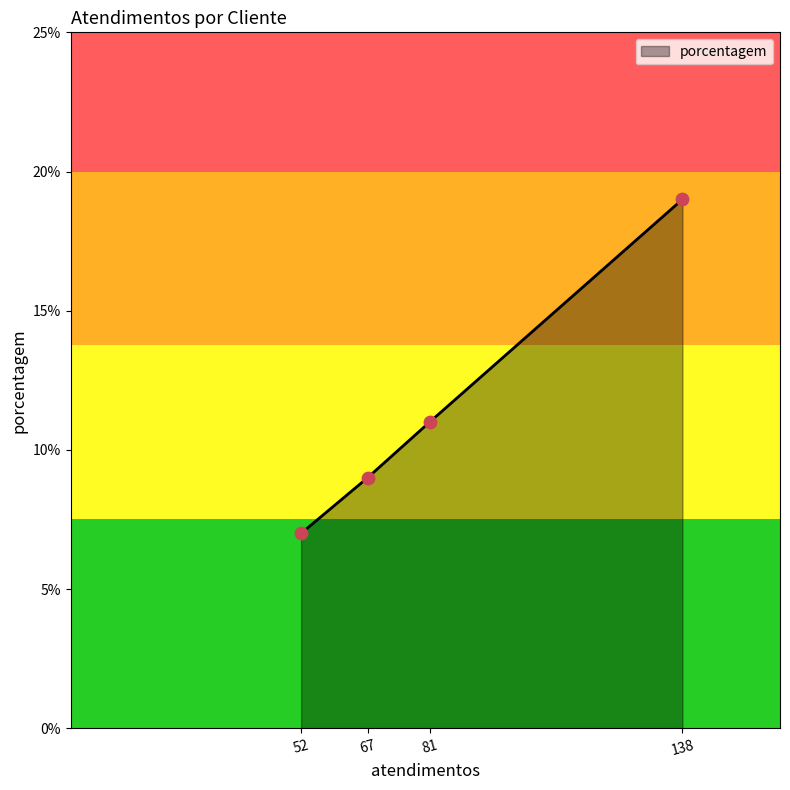

Between 138 and 67, which is larger?

138